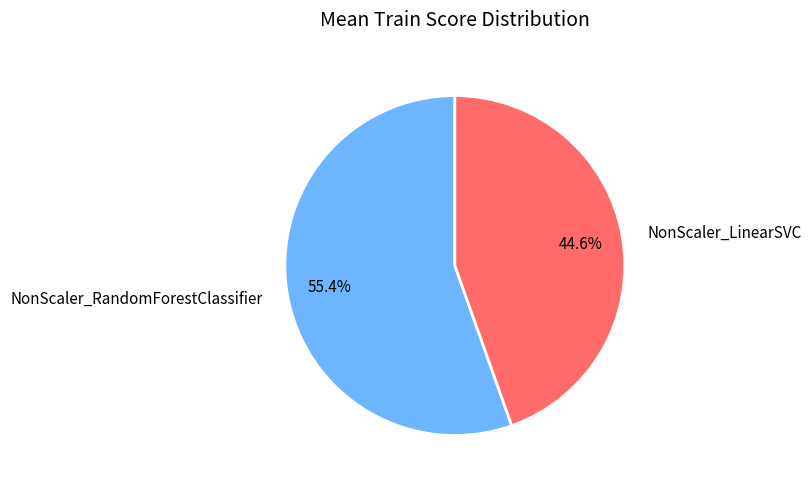

To the nearest percent, what is the difference between the NonScaler_LinearSVC and NonScaler_RandomForestClassifier slice percentages?

11%